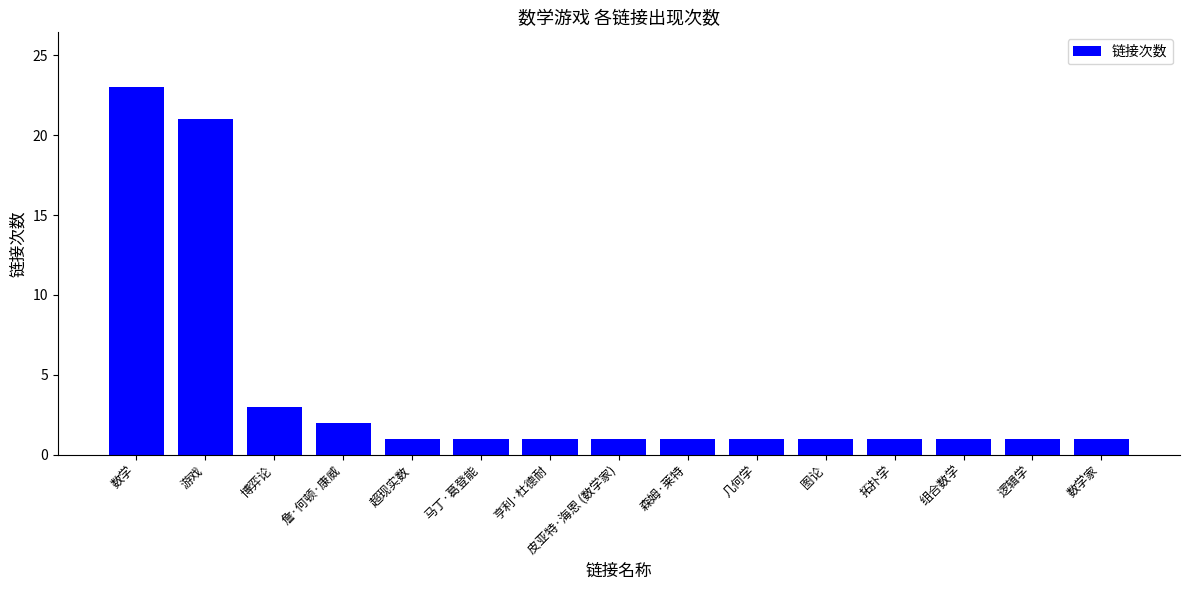

What is the maximum value shown in the chart?

23